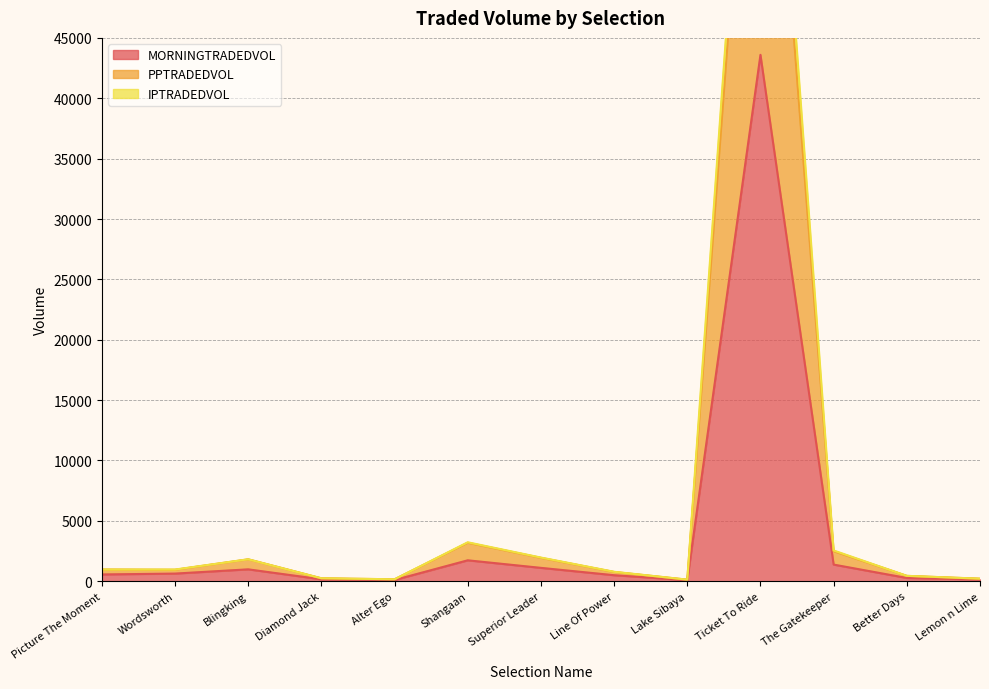

What is the value of the MORNINGTRADEDVOL point at the 12th from the left?

270.4